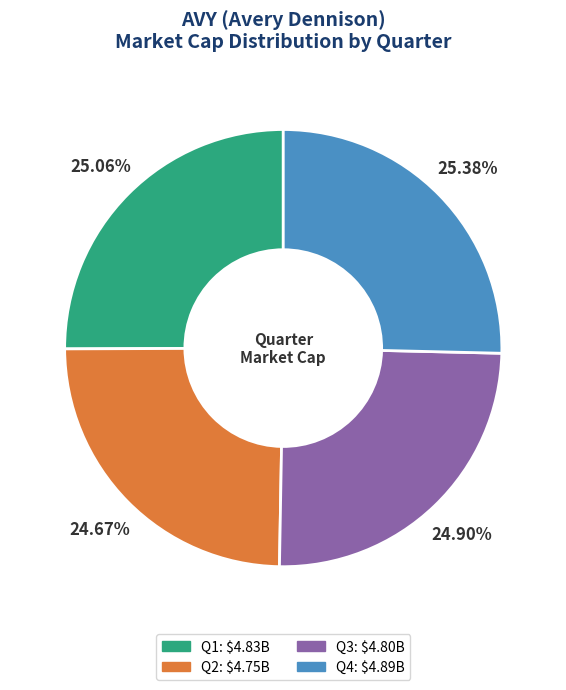

Is there a majority slice in this chart?

No